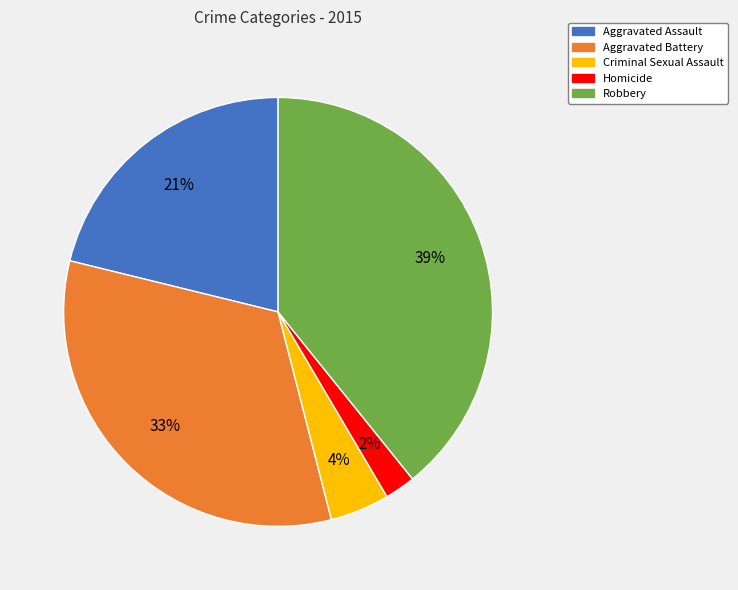

Is the sum of Robbery and Aggravated Battery greater than half?

Yes